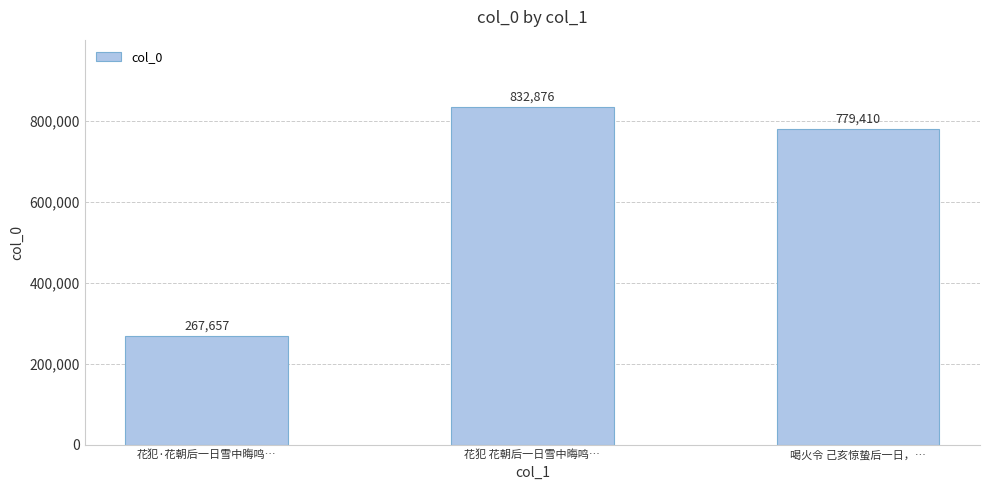

What is the label of the 1st bar from the left?

花犯·花朝后一日雪中晦鸣…